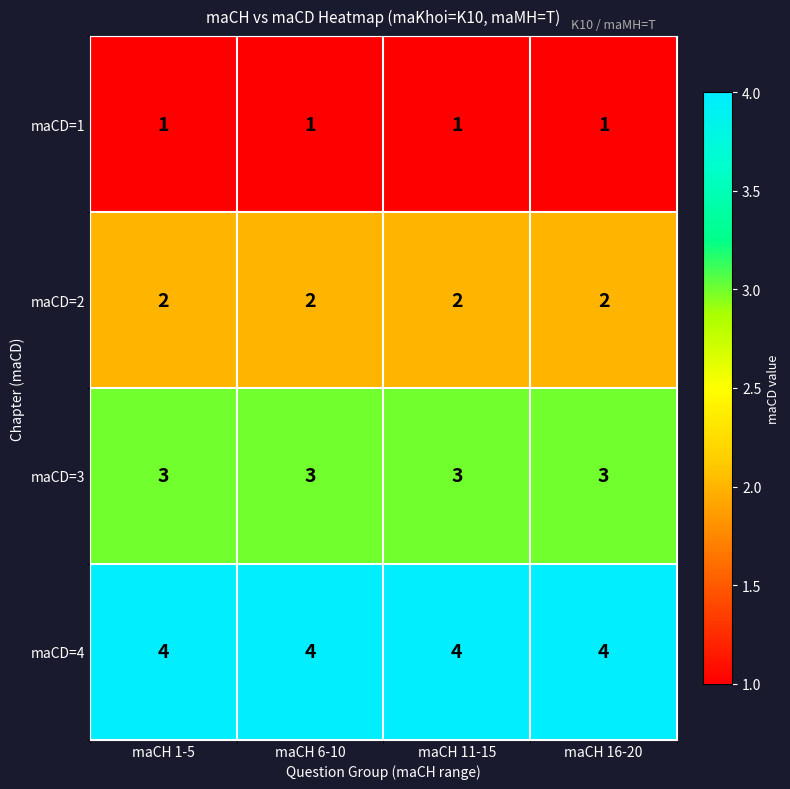

What is the average value of the maCD=4 series?

4